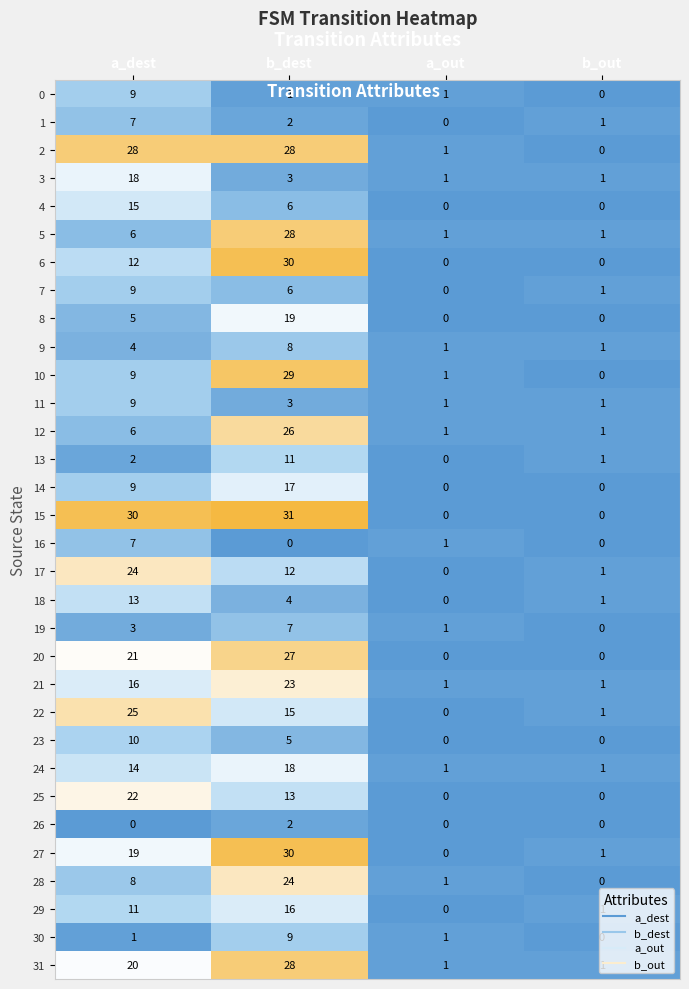

Which series has the largest range (max minus min)?

15